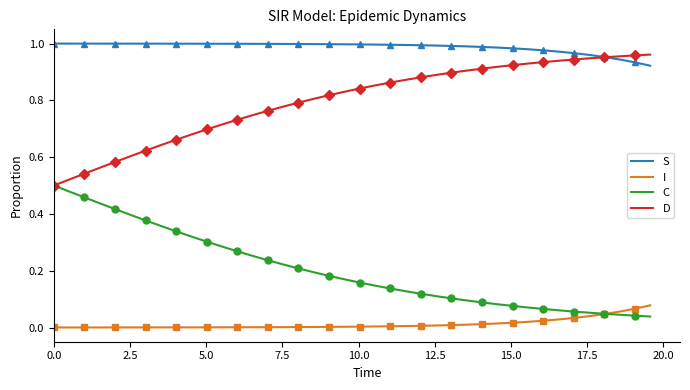

True or false: D and I cross at least once.

False